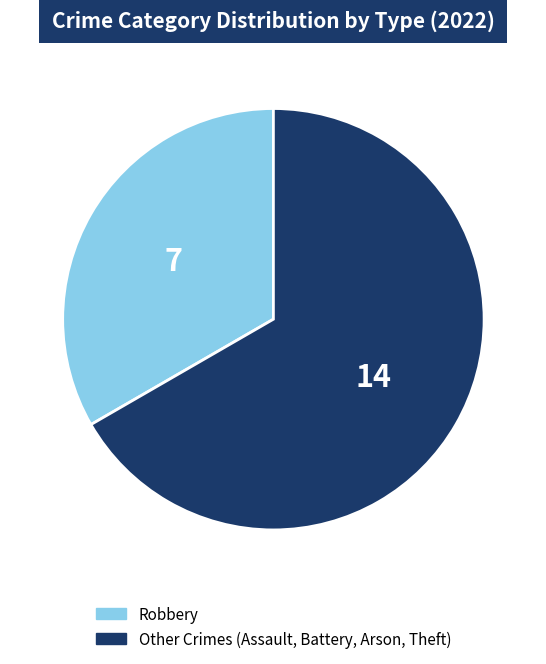

How many segments does this pie chart have?

2